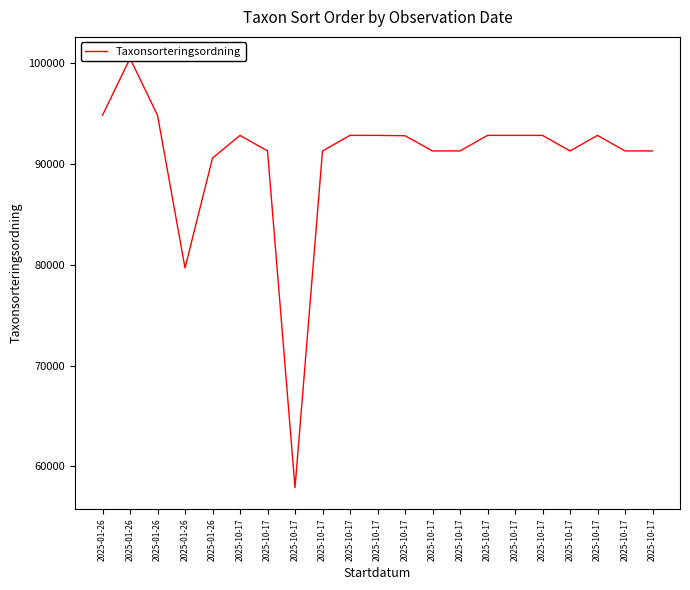

What is the label of the 5th point from the left?

2025-01-26